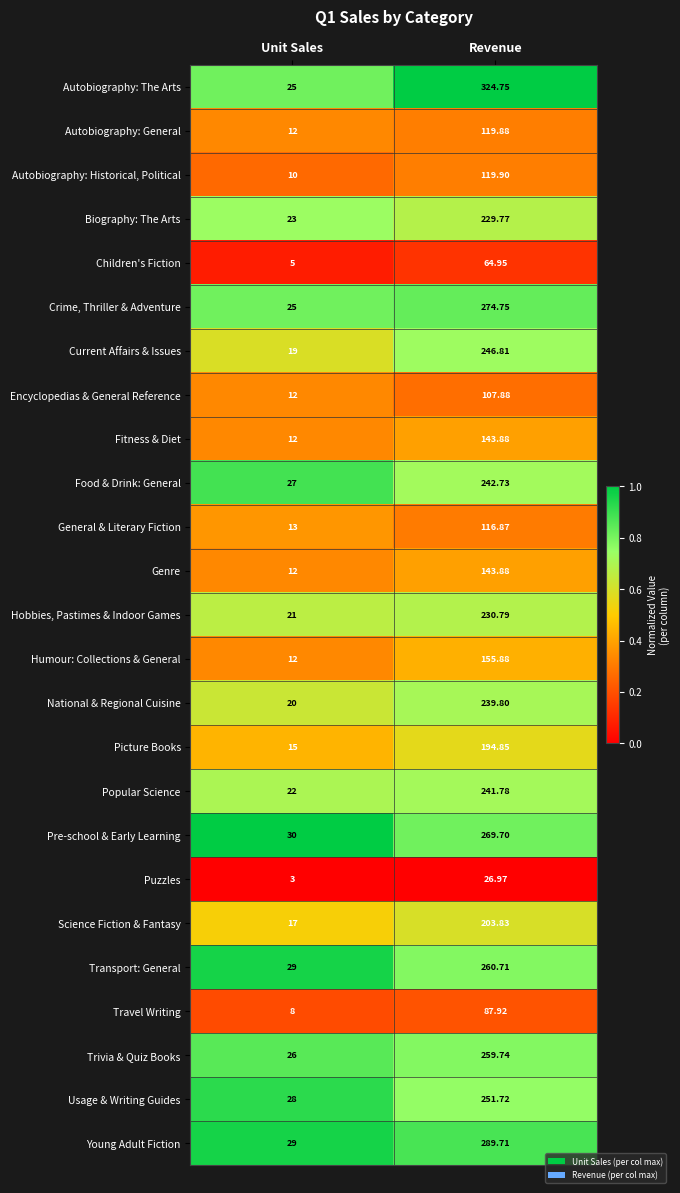

How many distinct data groups are displayed?

25